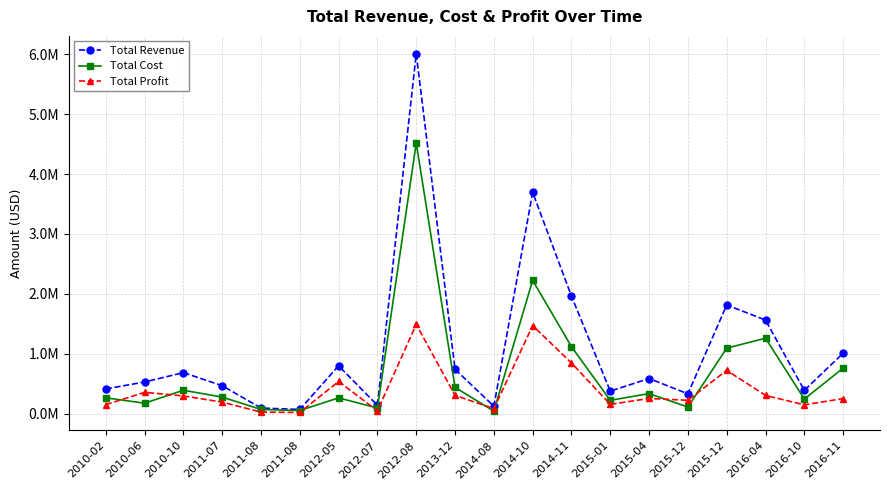

Does the chart have visible grid lines?

Yes